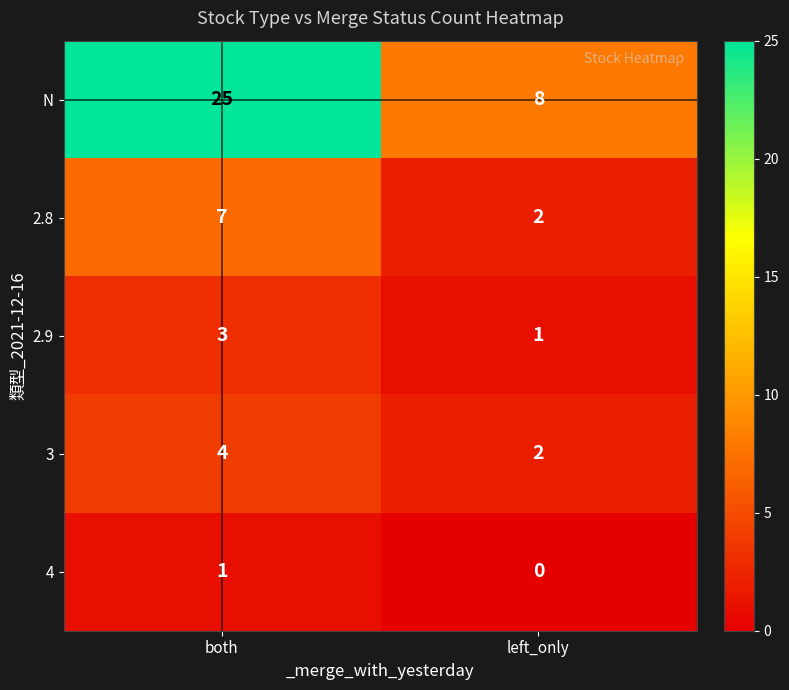

Reading right to left, list all the values displayed in this chart.

N: left_only=8	both=25
2.8: left_only=2	both=7
2.9: left_only=1	both=3
3: left_only=2	both=4
4: left_only=0	both=1